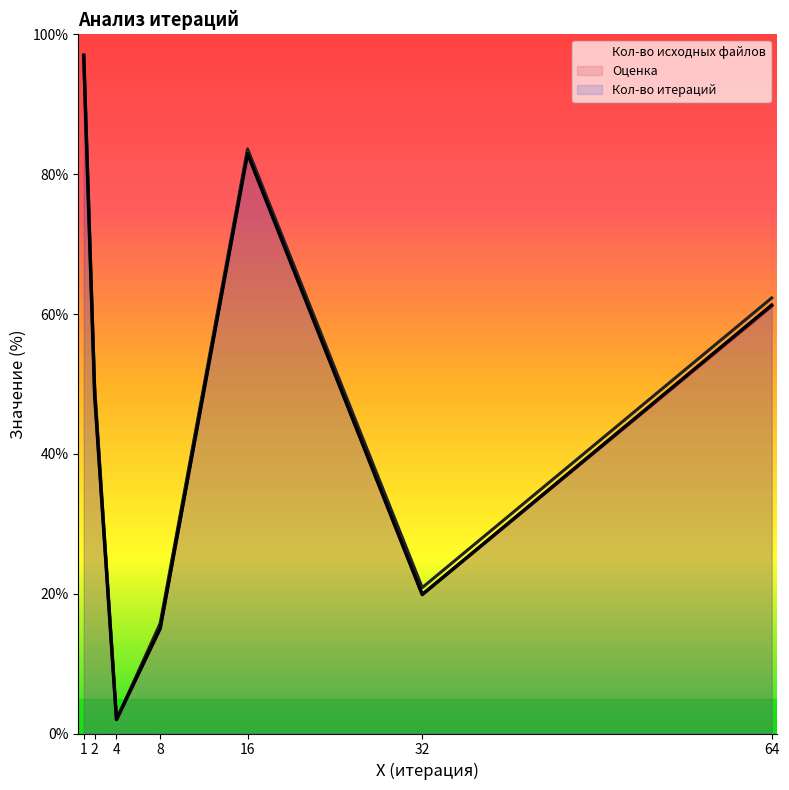

At which category does Кол-во исходных файлов reach its first local peak?

16